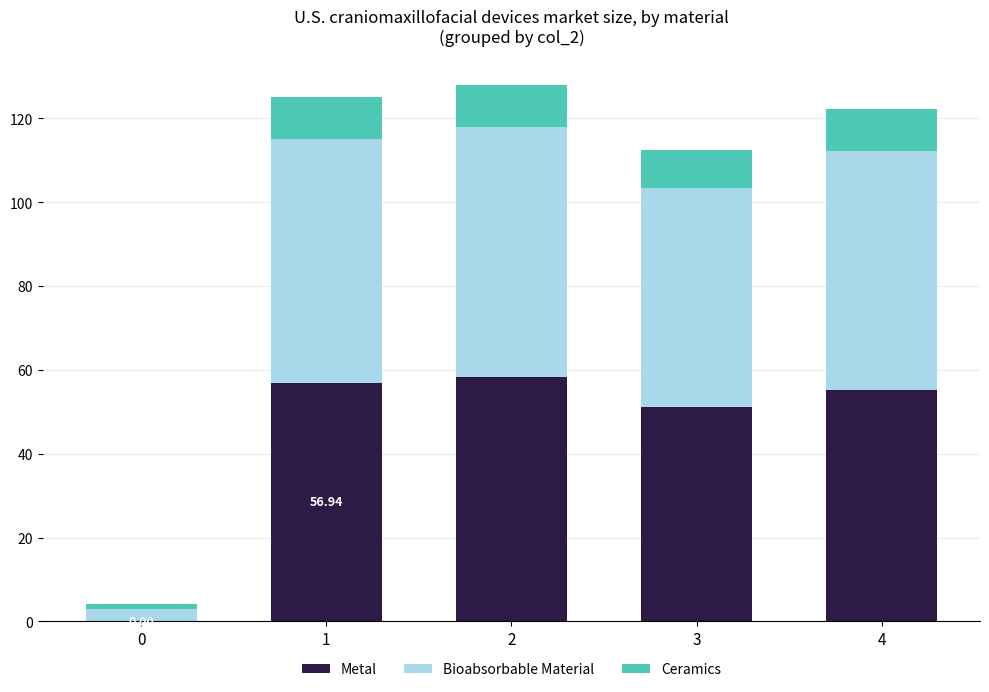

What is the total value across all series at 3?

112.3